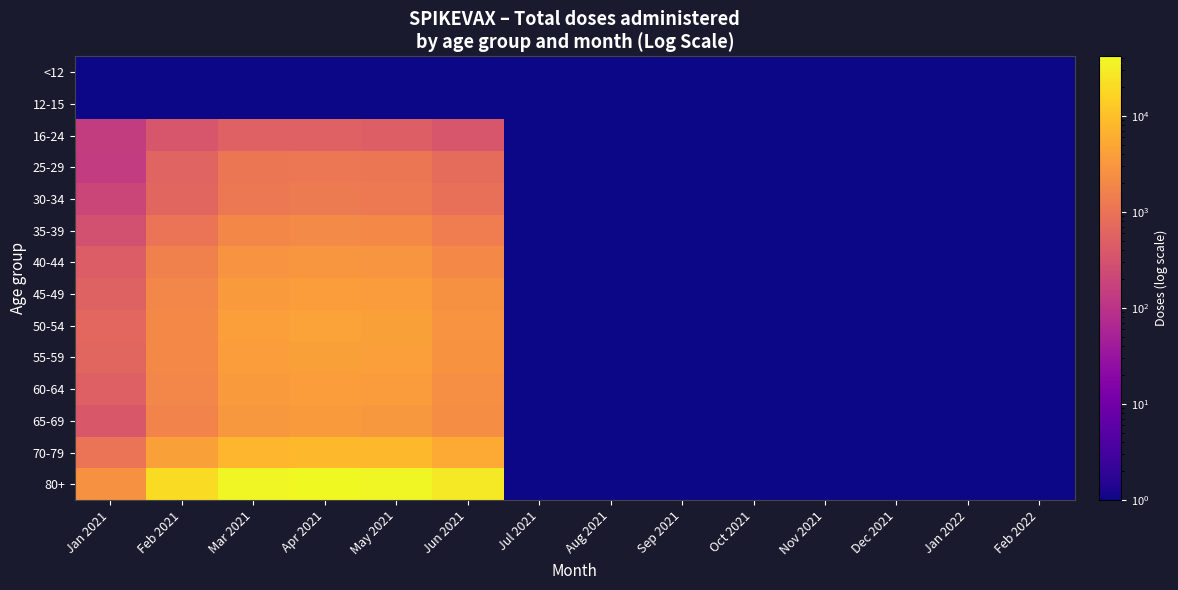

Reading left to right, what are all the values shown in this chart?

<12: Jan 2021=0.1	Feb 2021=0.1	Mar 2021=0.1	Apr 2021=0.1	May 2021=0.1	Jun 2021=0.1	Jul 2021=0.1	Aug 2021=0.1	Sep 2021=0.1	Oct 2021=0.1	Nov 2021=0.1	Dec 2021=0.1	Jan 2022=0.1	Feb 2022=0.1
12-15: Jan 2021=0.1	Feb 2021=1.0	Mar 2021=0.1	Apr 2021=0.1	May 2021=0.1	Jun 2021=0.1	Jul 2021=0.1	Aug 2021=0.1	Sep 2021=0.1	Oct 2021=0.1	Nov 2021=0.1	Dec 2021=0.1	Jan 2022=0.1	Feb 2022=0.1
16-24: Jan 2021=143.0	Feb 2021=364.0	Mar 2021=545.0	Apr 2021=533.0	May 2021=504.0	Jun 2021=354.0	Jul 2021=0.1	Aug 2021=0.1	Sep 2021=0.1	Oct 2021=0.1	Nov 2021=0.1	Dec 2021=0.1	Jan 2022=0.1	Feb 2022=0.1
25-29: Jan 2021=140.0	Feb 2021=588.0	Mar 2021=1081.0	Apr 2021=1169.0	May 2021=1116.0	Jun 2021=785.0	Jul 2021=0.1	Aug 2021=0.1	Sep 2021=0.1	Oct 2021=0.1	Nov 2021=0.1	Dec 2021=0.1	Jan 2022=0.1	Feb 2022=0.1
30-34: Jan 2021=201.0	Feb 2021=651.0	Mar 2021=1214.0	Apr 2021=1321.0	May 2021=1262.0	Jun 2021=891.0	Jul 2021=0.1	Aug 2021=0.1	Sep 2021=0.1	Oct 2021=0.1	Nov 2021=0.1	Dec 2021=0.1	Jan 2022=0.1	Feb 2022=0.1
35-39: Jan 2021=291.0	Feb 2021=1070.0	Mar 2021=1964.0	Apr 2021=2130.0	May 2021=2037.0	Jun 2021=1438.0	Jul 2021=0.1	Aug 2021=0.1	Sep 2021=0.1	Oct 2021=0.1	Nov 2021=0.1	Dec 2021=0.1	Jan 2022=0.1	Feb 2022=0.1
40-44: Jan 2021=458.0	Feb 2021=1572.0	Mar 2021=2852.0	Apr 2021=3086.0	May 2021=2947.0	Jun 2021=2079.0	Jul 2021=0.1	Aug 2021=0.1	Sep 2021=0.1	Oct 2021=0.1	Nov 2021=0.1	Dec 2021=0.1	Jan 2022=0.1	Feb 2022=0.1
45-49: Jan 2021=573.0	Feb 2021=1902.0	Mar 2021=3547.0	Apr 2021=3836.0	May 2021=3660.0	Jun 2021=2578.0	Jul 2021=0.1	Aug 2021=0.1	Sep 2021=0.1	Oct 2021=0.1	Nov 2021=0.1	Dec 2021=0.1	Jan 2022=0.1	Feb 2022=0.1
50-54: Jan 2021=667.0	Feb 2021=2083.0	Mar 2021=3947.0	Apr 2021=4278.0	May 2021=4074.0	Jun 2021=2869.0	Jul 2021=0.1	Aug 2021=0.1	Sep 2021=0.1	Oct 2021=0.1	Nov 2021=0.1	Dec 2021=0.1	Jan 2022=0.1	Feb 2022=0.1
55-59: Jan 2021=639.0	Feb 2021=2033.0	Mar 2021=3798.0	Apr 2021=4114.0	May 2021=3913.0	Jun 2021=2757.0	Jul 2021=0.1	Aug 2021=0.1	Sep 2021=0.1	Oct 2021=0.1	Nov 2021=0.1	Dec 2021=0.1	Jan 2022=0.1	Feb 2022=0.1
60-64: Jan 2021=515.0	Feb 2021=1905.0	Mar 2021=3523.0	Apr 2021=3799.0	May 2021=3618.0	Jun 2021=2545.0	Jul 2021=0.1	Aug 2021=0.1	Sep 2021=0.1	Oct 2021=0.1	Nov 2021=0.1	Dec 2021=0.1	Jan 2022=0.1	Feb 2022=0.1
65-69: Jan 2021=396.0	Feb 2021=1749.0	Mar 2021=3230.0	Apr 2021=3471.0	May 2021=3299.0	Jun 2021=2319.0	Jul 2021=0.1	Aug 2021=0.1	Sep 2021=0.1	Oct 2021=0.1	Nov 2021=0.1	Dec 2021=0.1	Jan 2022=0.1	Feb 2022=0.1
70-79: Jan 2021=1072.0	Feb 2021=4231.0	Mar 2021=7857.0	Apr 2021=8416.0	May 2021=8000.0	Jun 2021=5632.0	Jul 2021=0.1	Aug 2021=0.1	Sep 2021=0.1	Oct 2021=0.1	Nov 2021=0.1	Dec 2021=0.1	Jan 2022=0.1	Feb 2022=0.1
80+: Jan 2021=2611.0	Feb 2021=20556.0	Mar 2021=38789.0	Apr 2021=41688.0	May 2021=39681.0	Jun 2021=27930.0	Jul 2021=0.1	Aug 2021=0.1	Sep 2021=0.1	Oct 2021=0.1	Nov 2021=0.1	Dec 2021=0.1	Jan 2022=0.1	Feb 2022=0.1